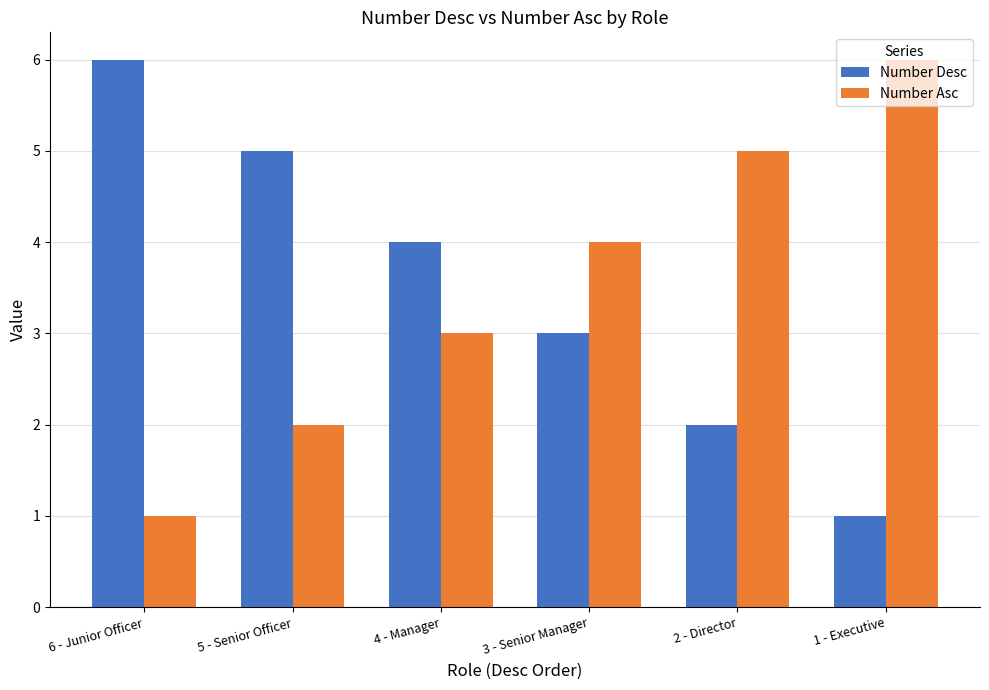

What is the spread (max minus min) of values at 3 - Senior Manager?

1